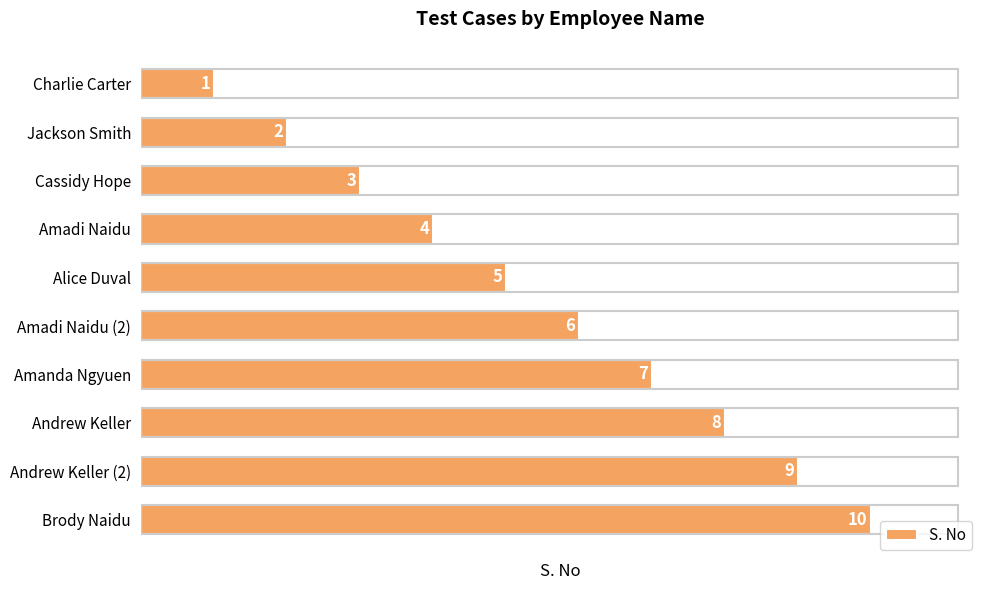

What is the label of the 1st bar from the bottom?

Brody Naidu